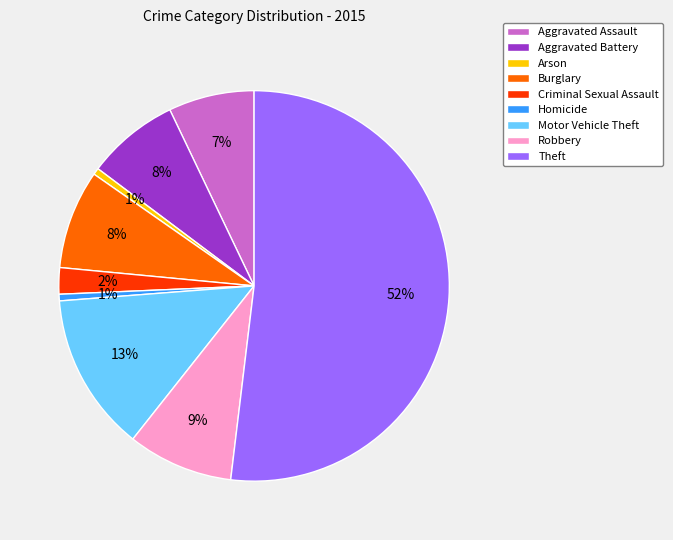

Does any single category account for the majority?

Yes